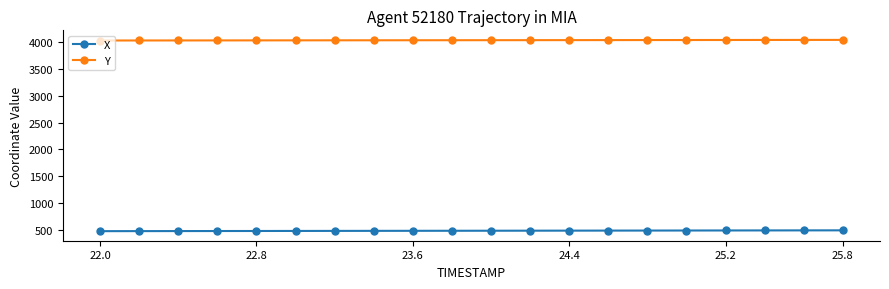

What is the value of the Y point at the 20th from the left?

4039.5